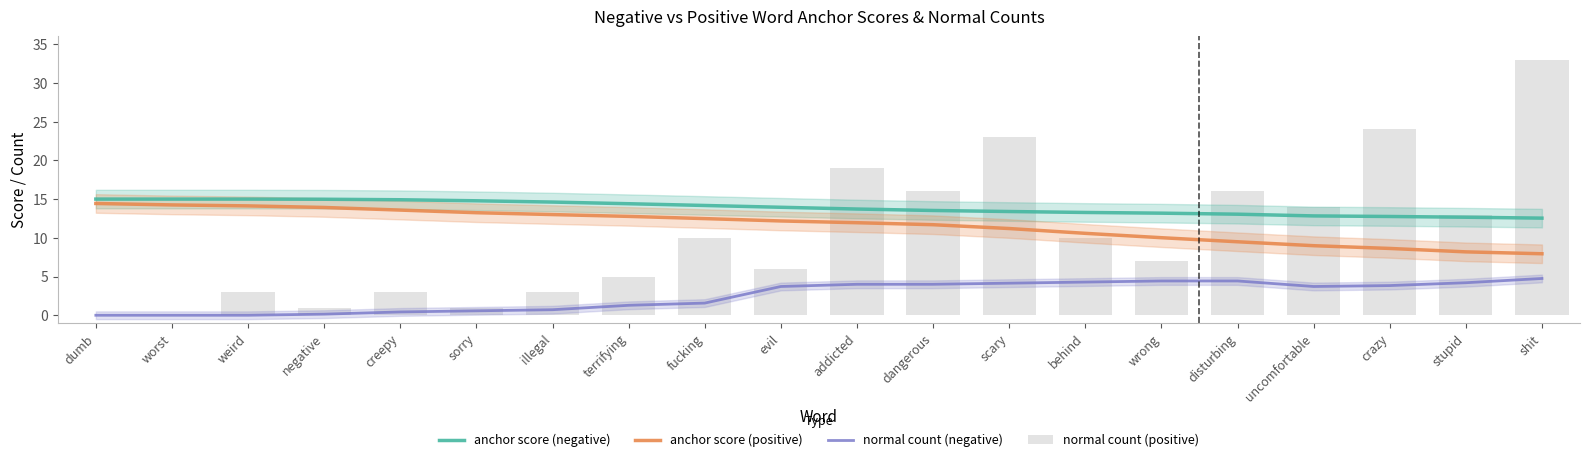

What is the difference between the second highest and minimum values in the anchor score (negative) series?

2.5